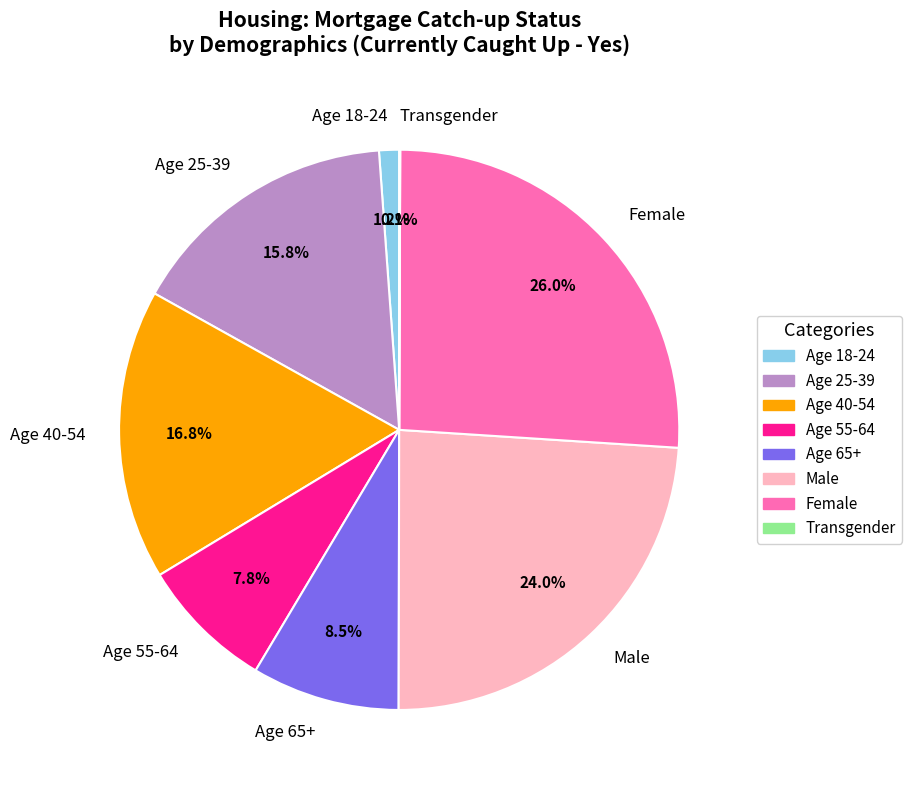

Is there a majority slice in this chart?

No